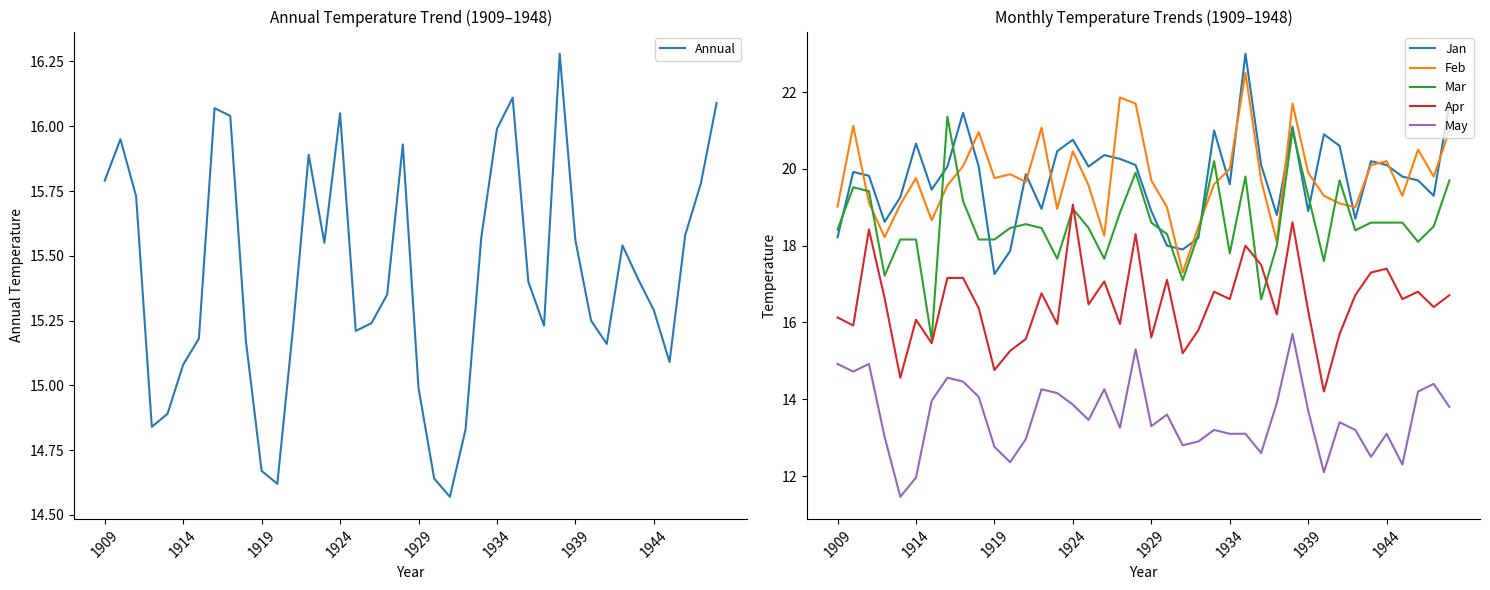

True or false: Jan and May cross at least once.

False